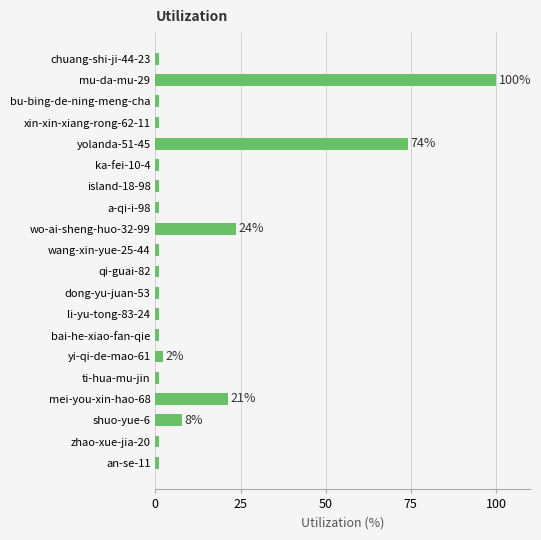

Is it true that the value at wo-ai-sheng-huo-32-99 is 37.7?

False